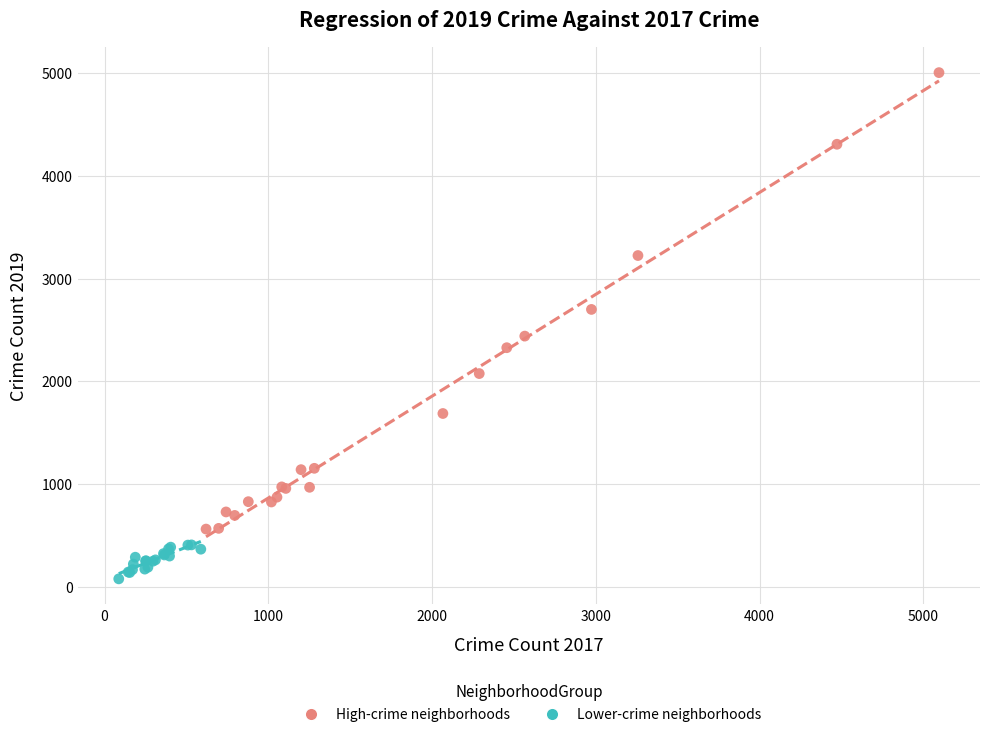

Which series contains the lowest Y value?

Lower-crime neighborhoods